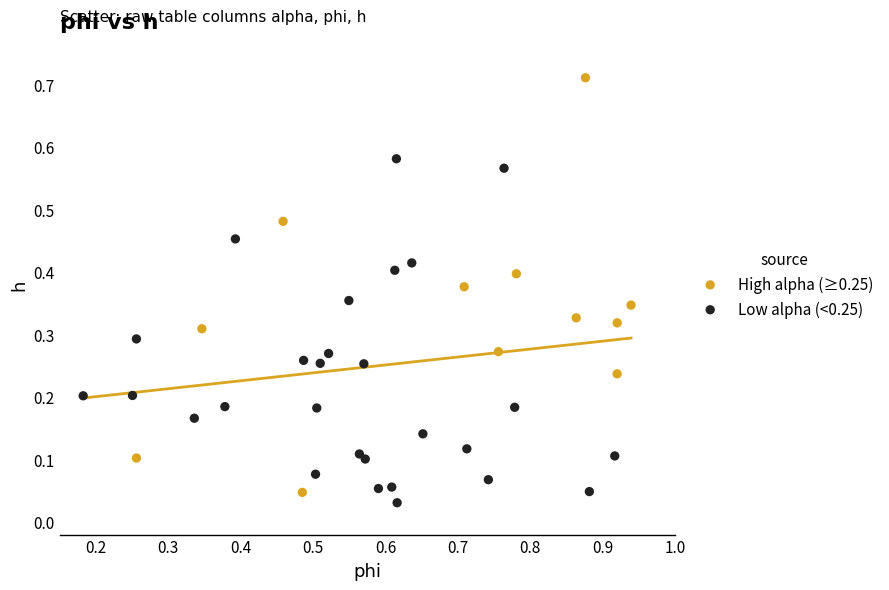

Which series has the widest spread of Y values?

High alpha (≥0.25)